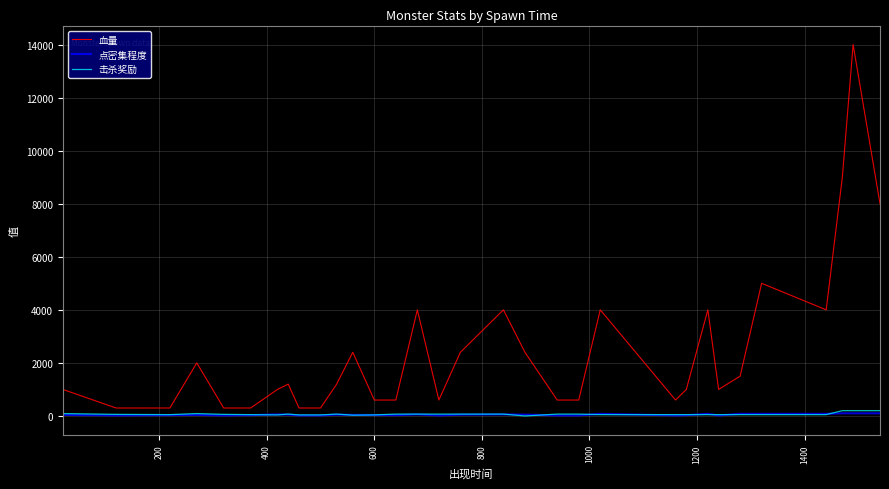

Which series has the largest total across all categories?

血量